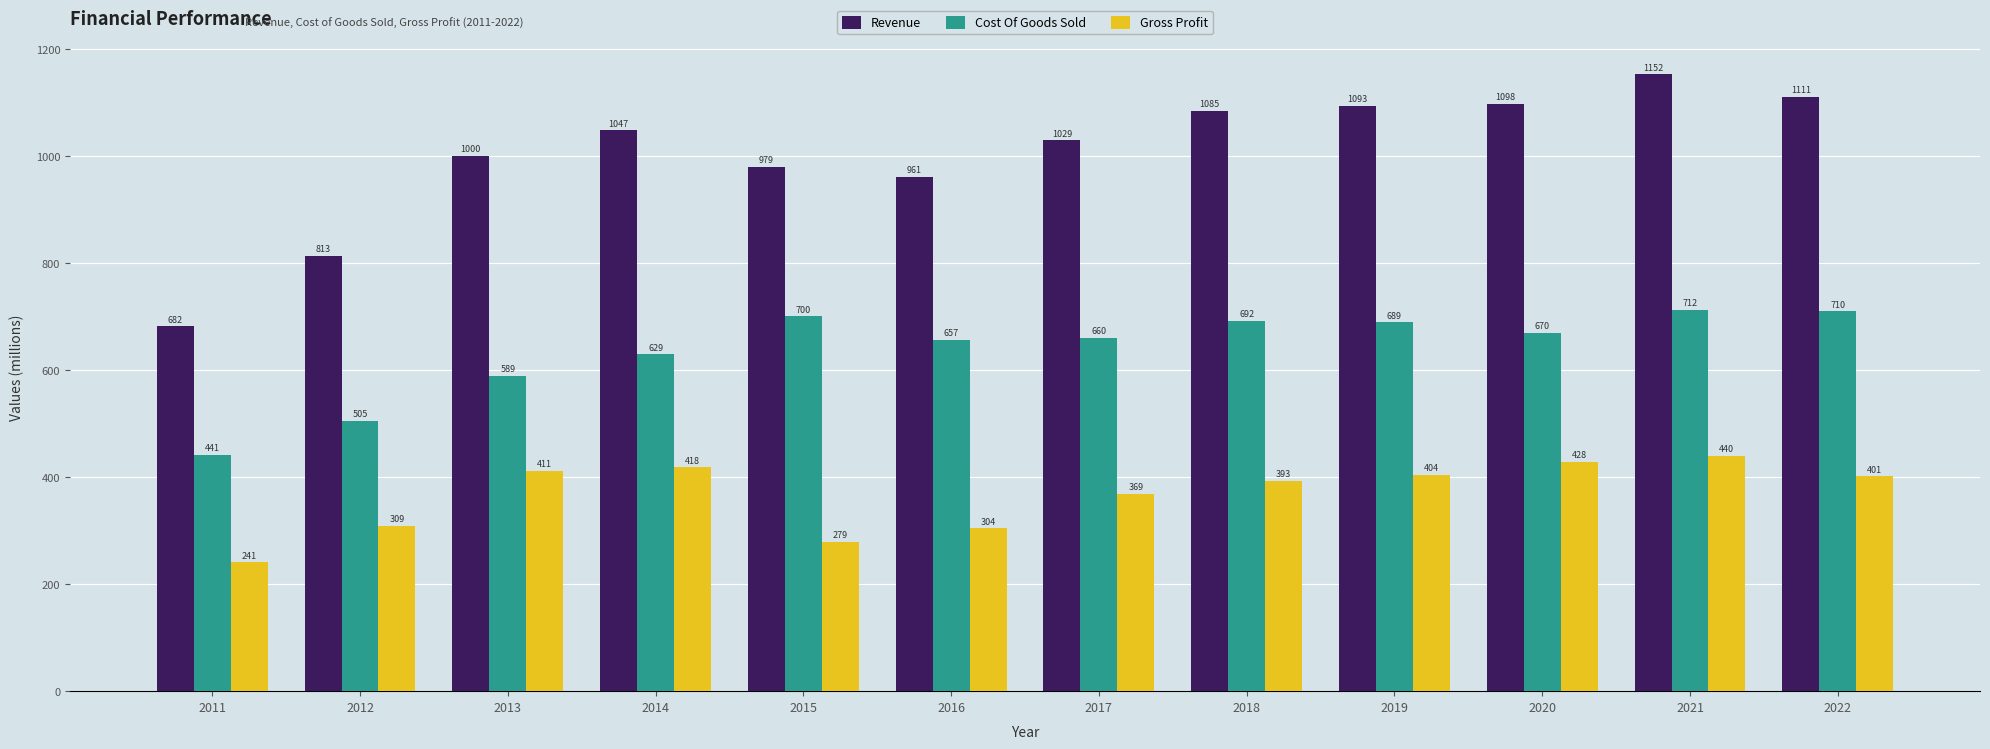

List the series in order of their overall mean, highest first.

Revenue, Cost Of Goods Sold, Gross Profit